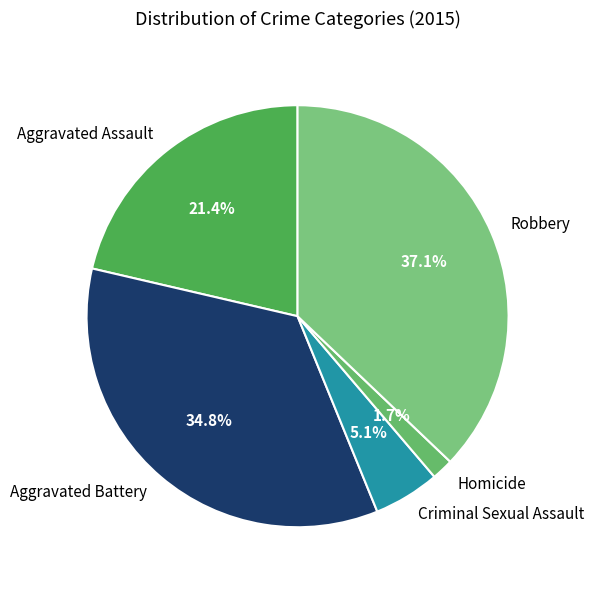

To the nearest percent, what portion does Homicide represent?

2%